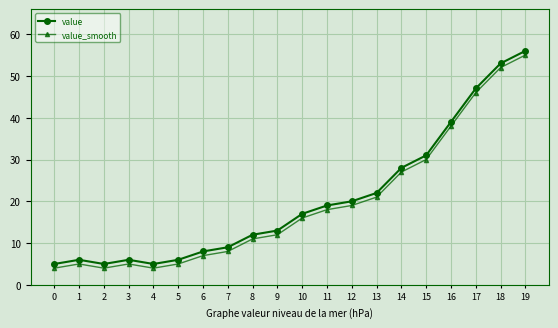

At which category does value_smooth reach its first local valley?

2